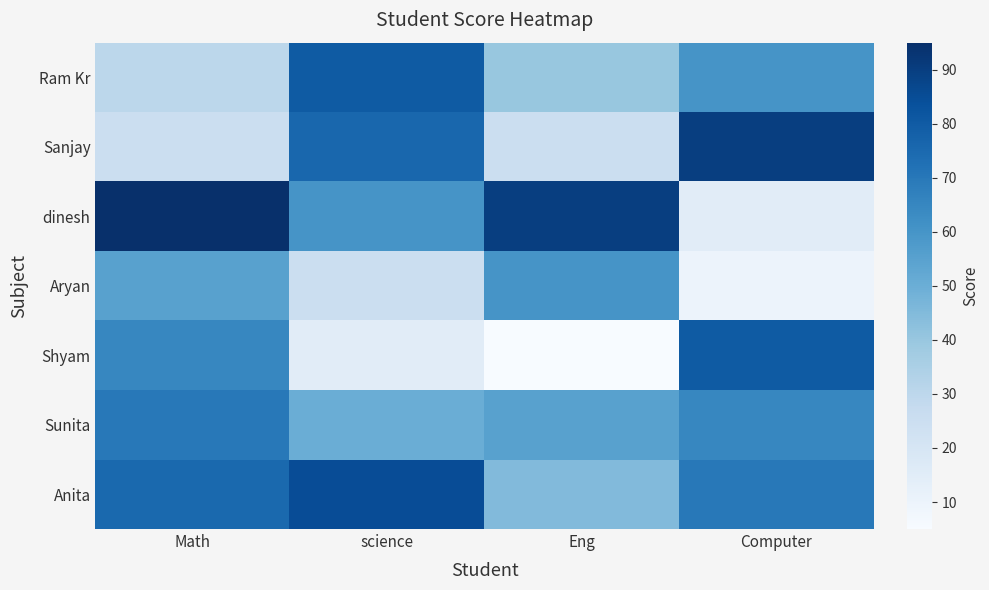

At how many categories does at least one series exceed 82?

4